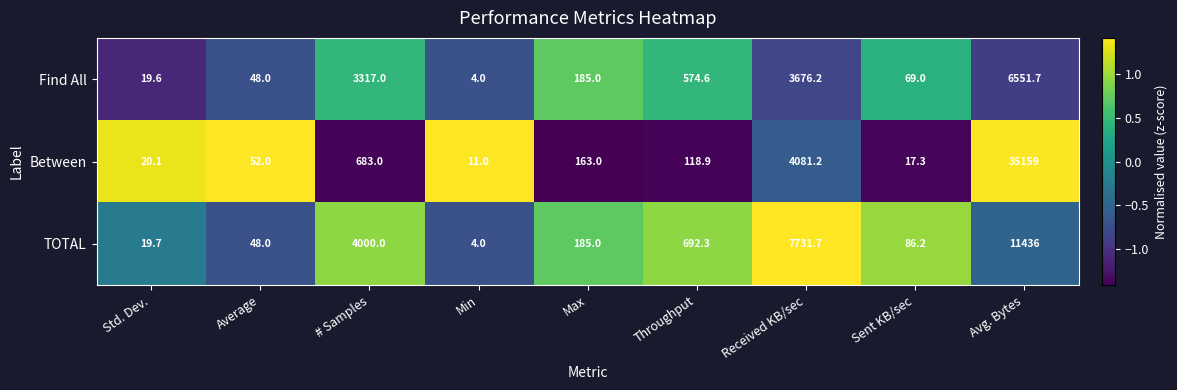

What is the total value across all series at Min?

19.0